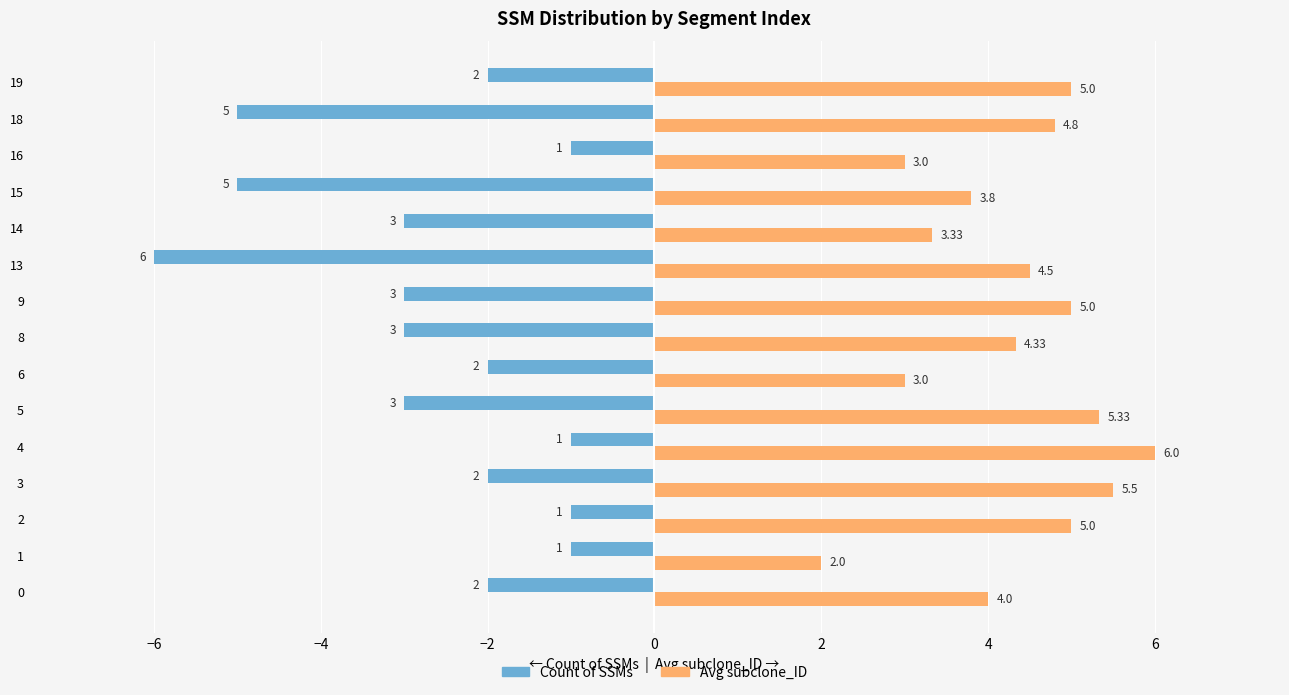

Which series has the largest range (max minus min)?

Count of SSMs